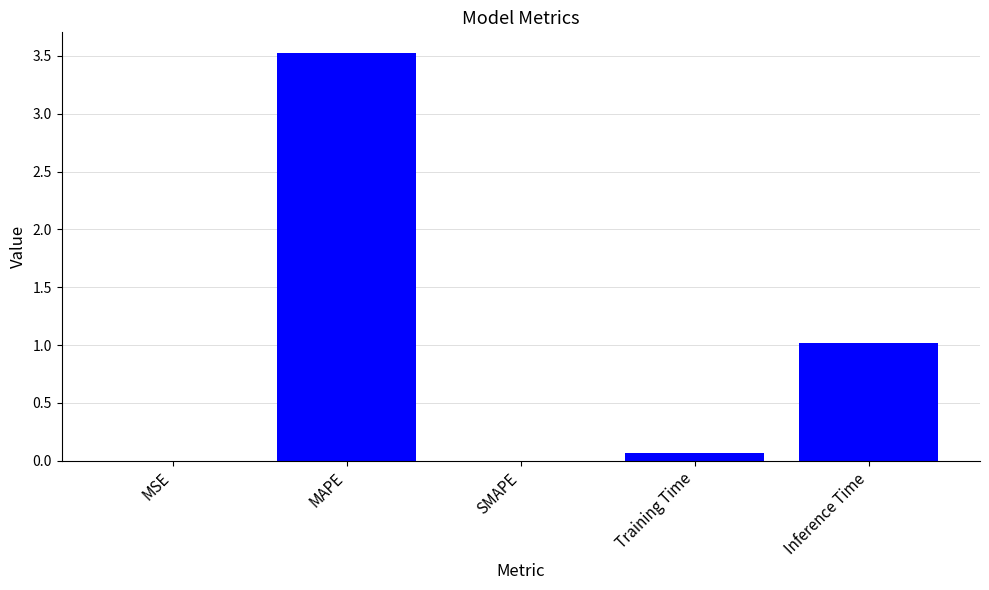

Where is the data nearest to the value 1?

Inference Time